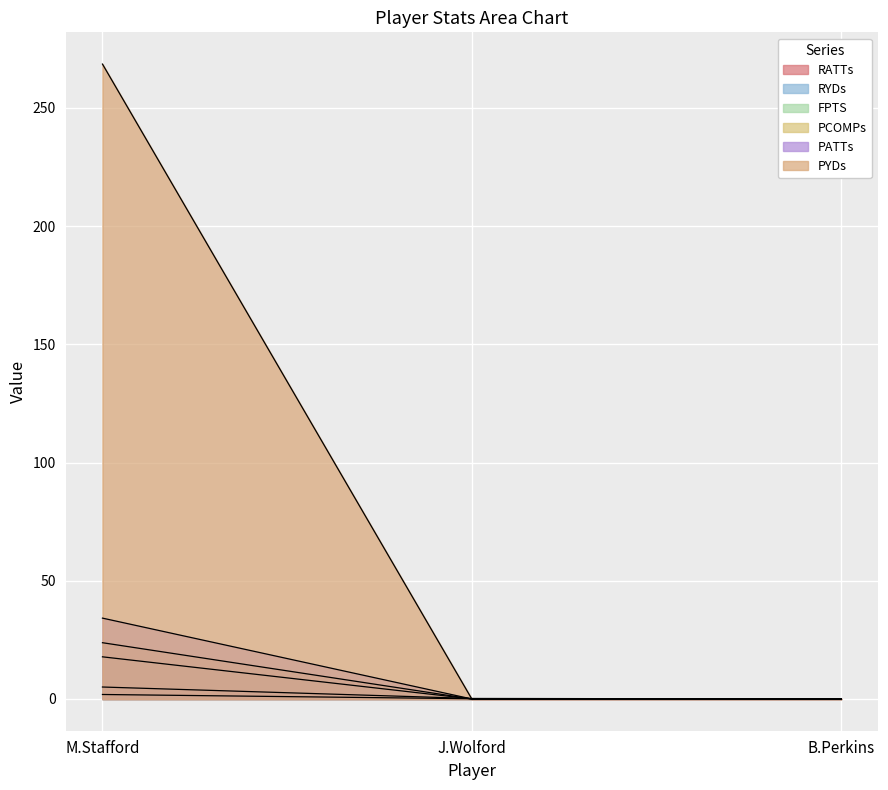

What are all the series names shown in the legend?

RATTs, RYDs, FPTS, PCOMPs, PATTs, PYDs